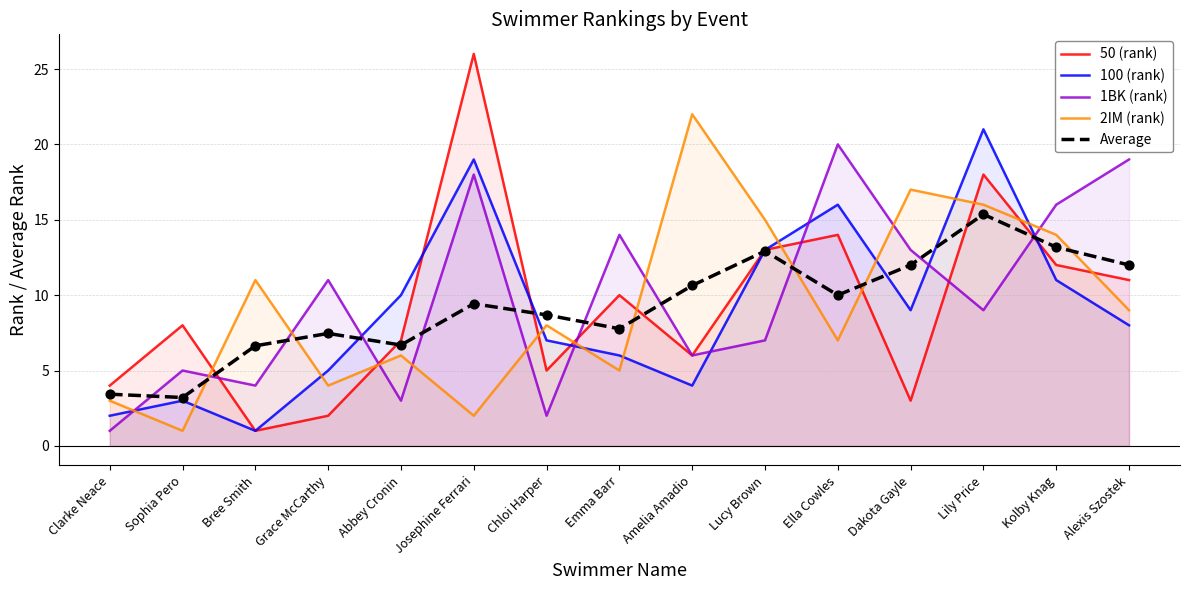

At how many categories does at least one series exceed 14?

8